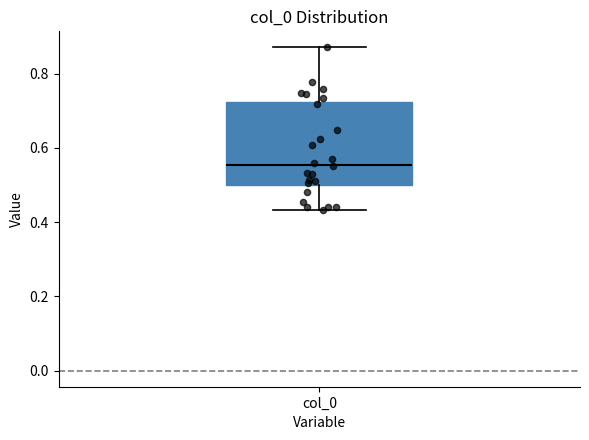

Where does the upper whisker of the box for col_0 end on the y-axis? The values are not printed on the chart, so give them approximately, as read against the axis.

0.88